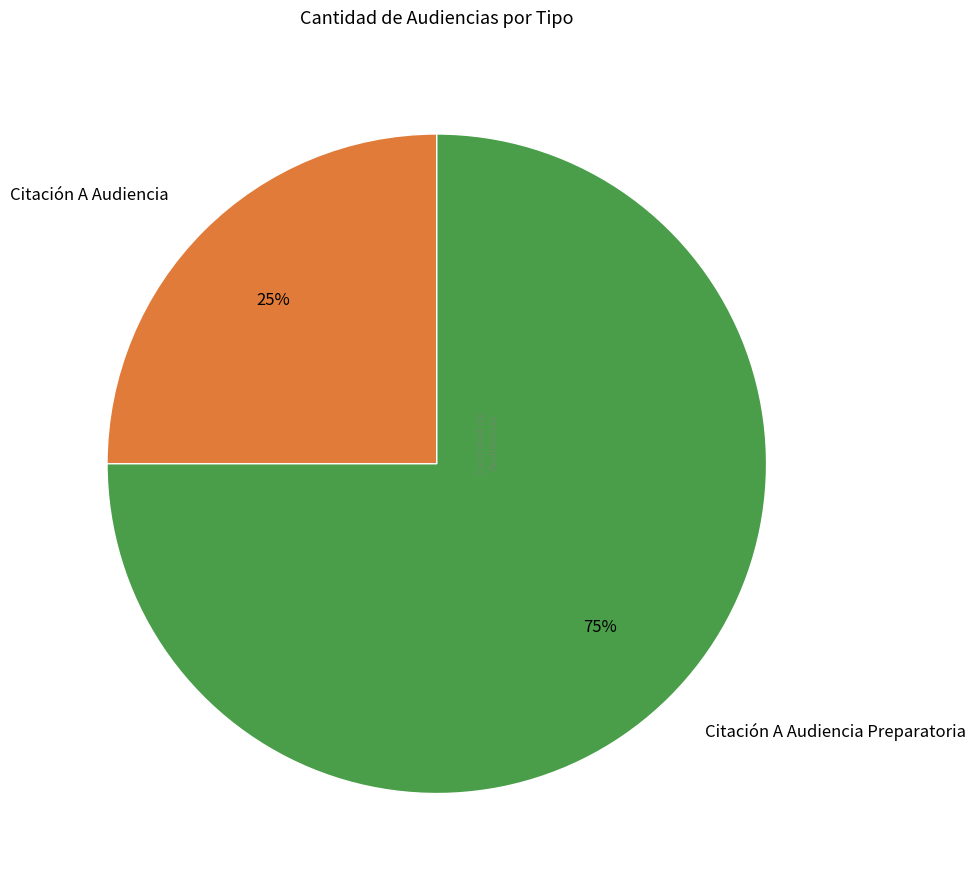

What is the ratio of the value at Citación A Audiencia to the value at Citación A Audiencia Preparatoria?

0.3